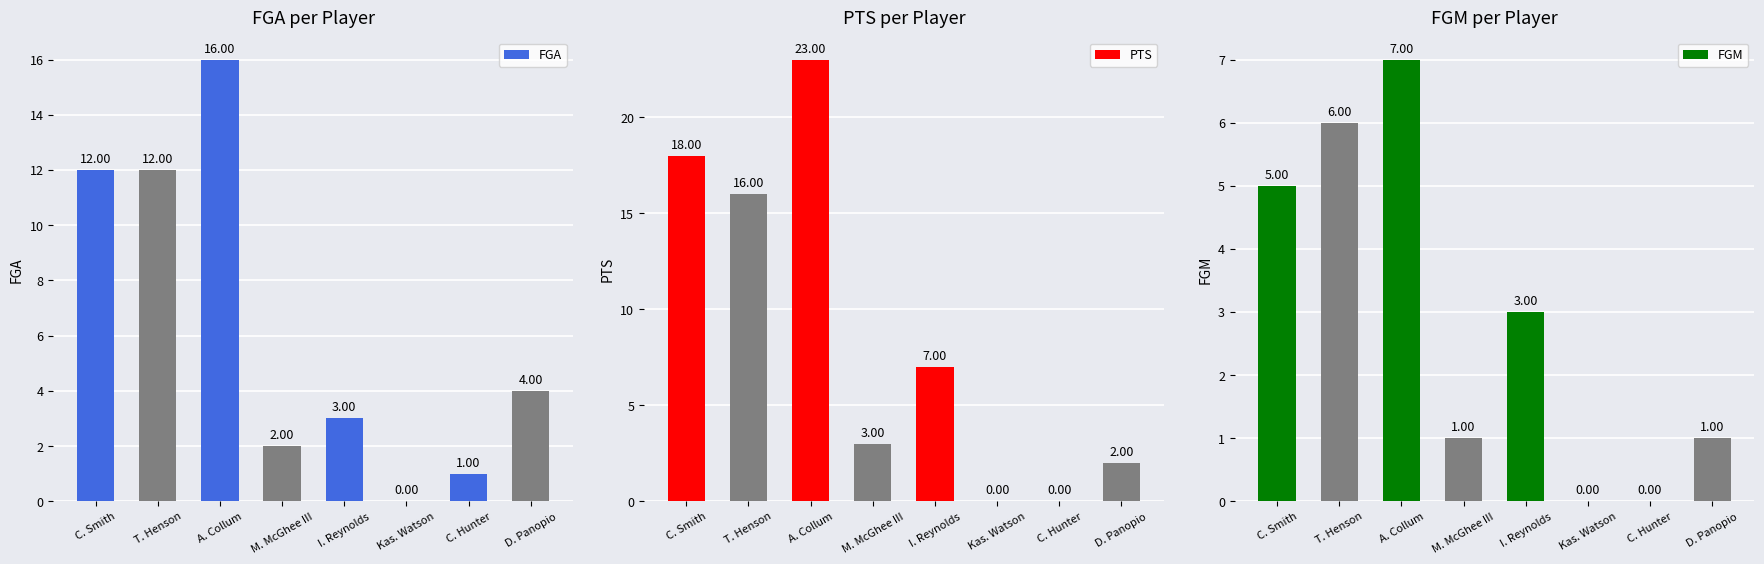

List the labels in order of PTS value, largest first.

A. Collum, C. Smith, T. Henson, I. Reynolds, M. McGhee III, D. Panopio, Kas. Watson, C. Hunter